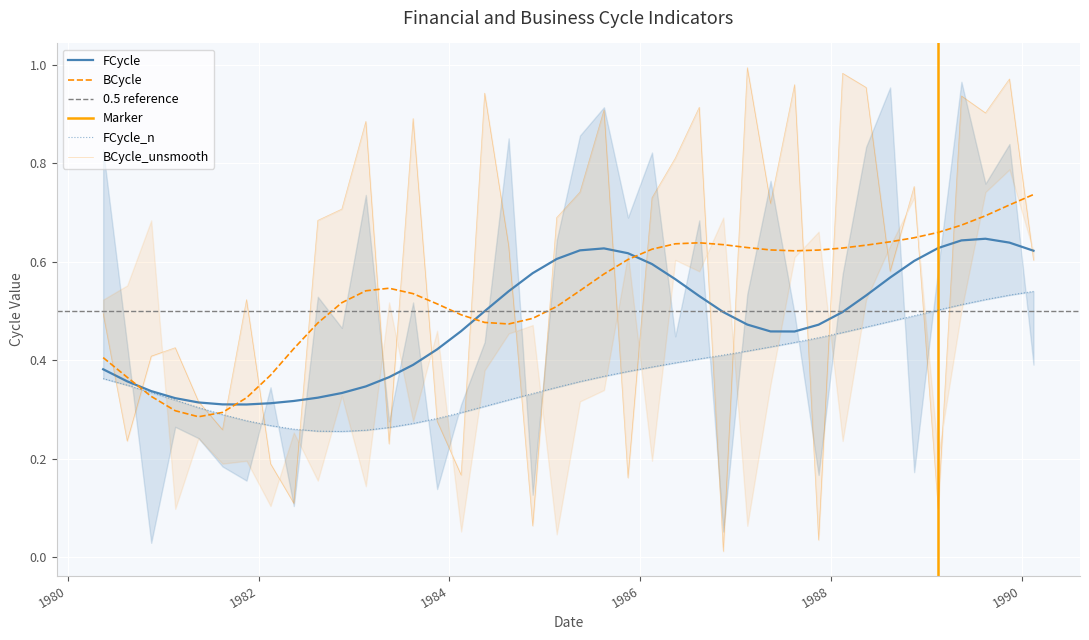

Is it true that BCycle_unsmooth equals 0.0 at 1989-02-15?

False